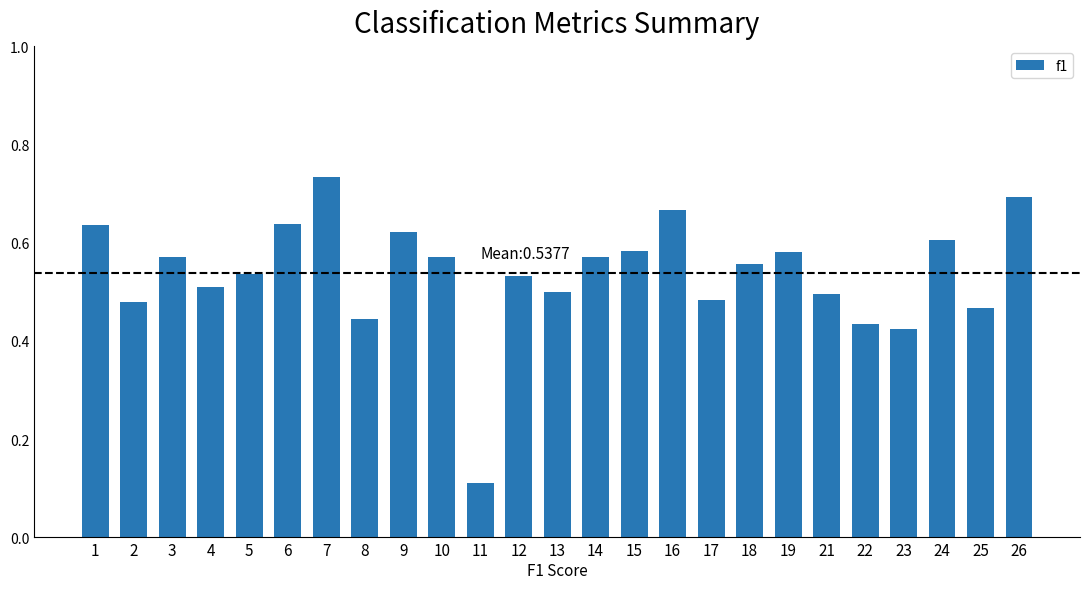

The value at 16 is 0.3. True or false?

False